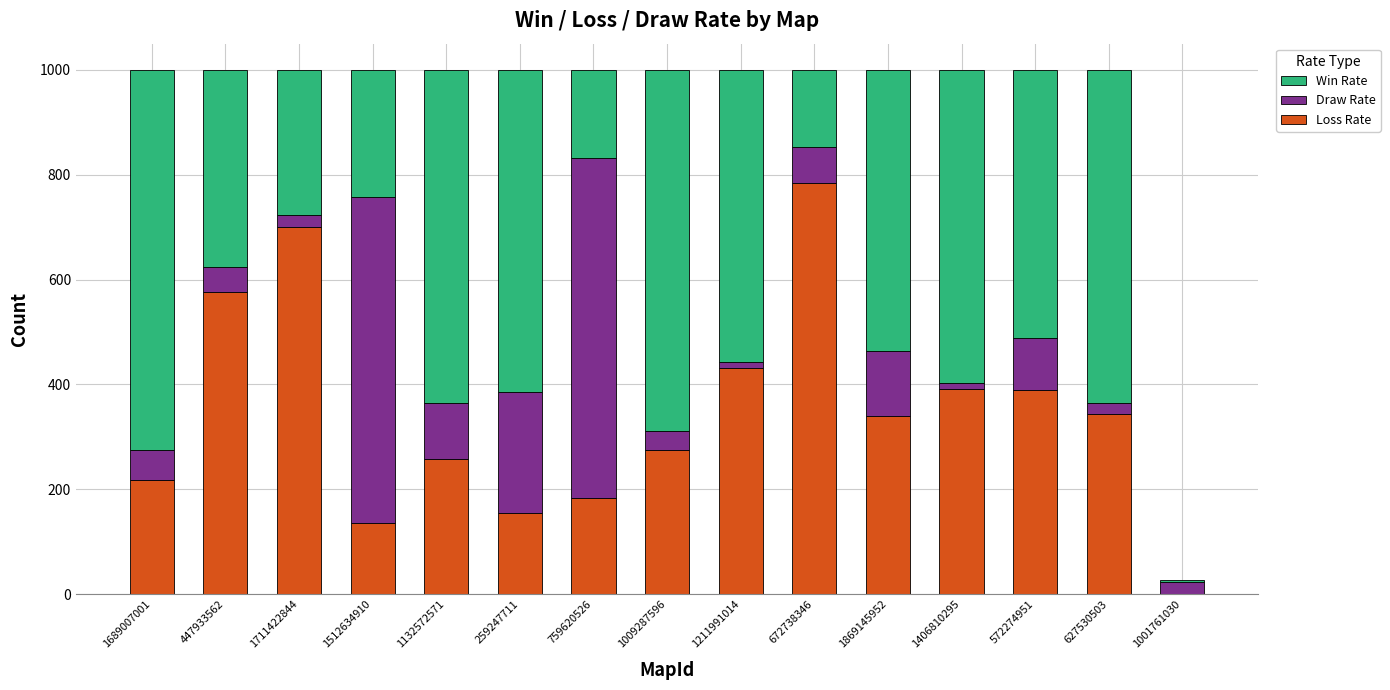

Which category has the highest value in the Loss Rate series?

672738346